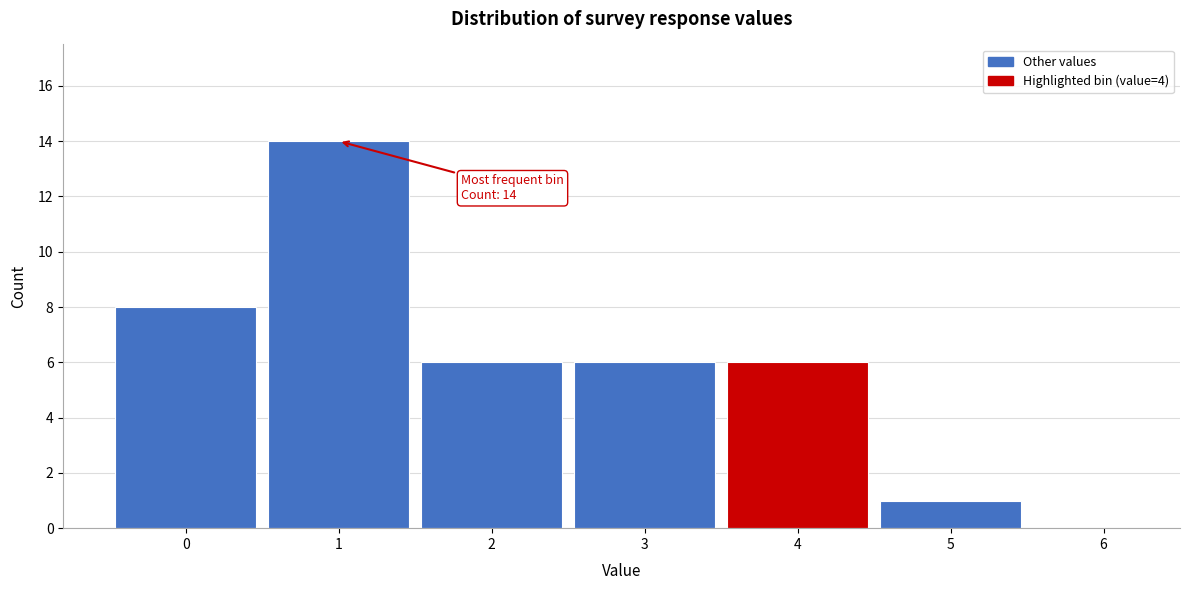

Over which range of the x-axis is the bar tallest?

0.5 to 1.5